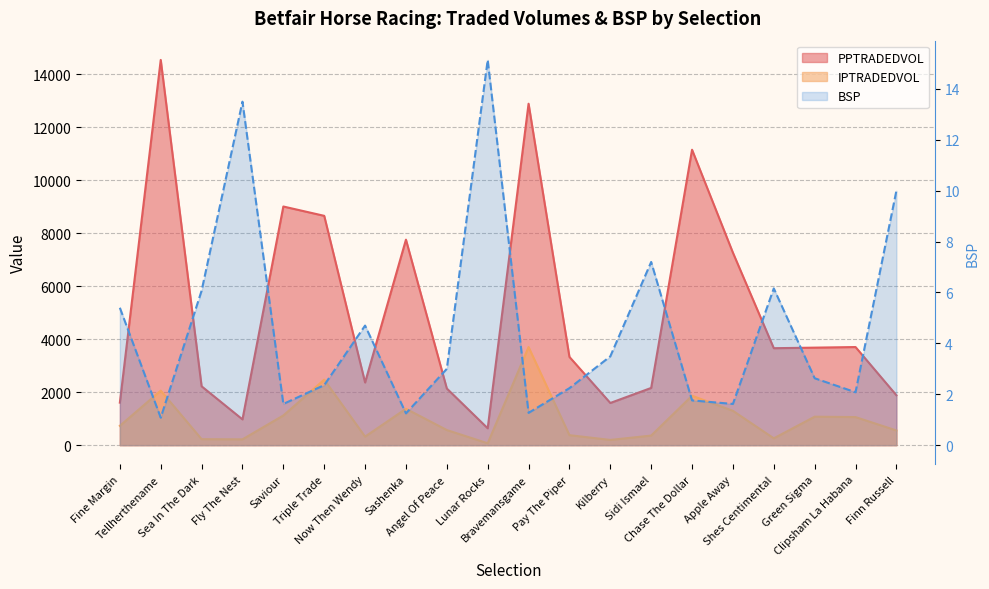

What is the label of the 4th point from the left?

Fly The Nest